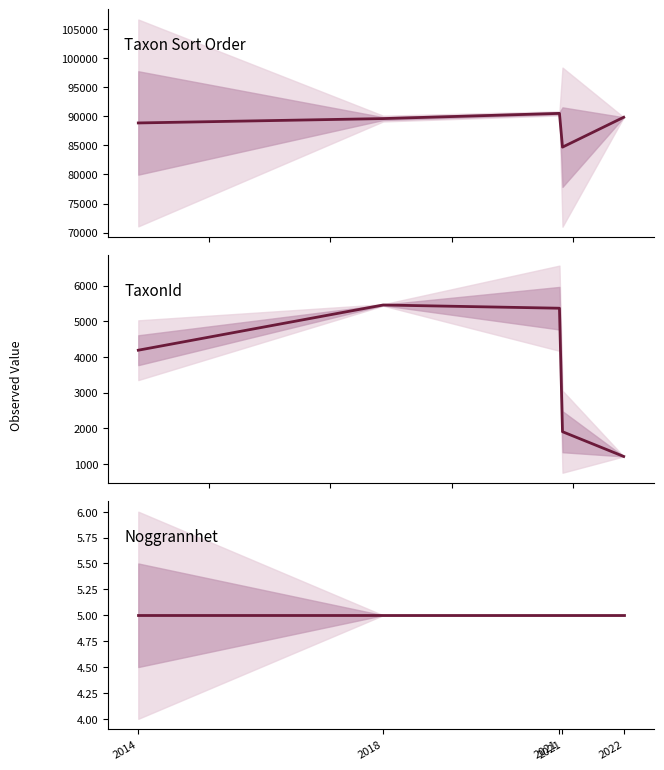

True or false: TaxonId and Noggrannhet cross at least once.

False